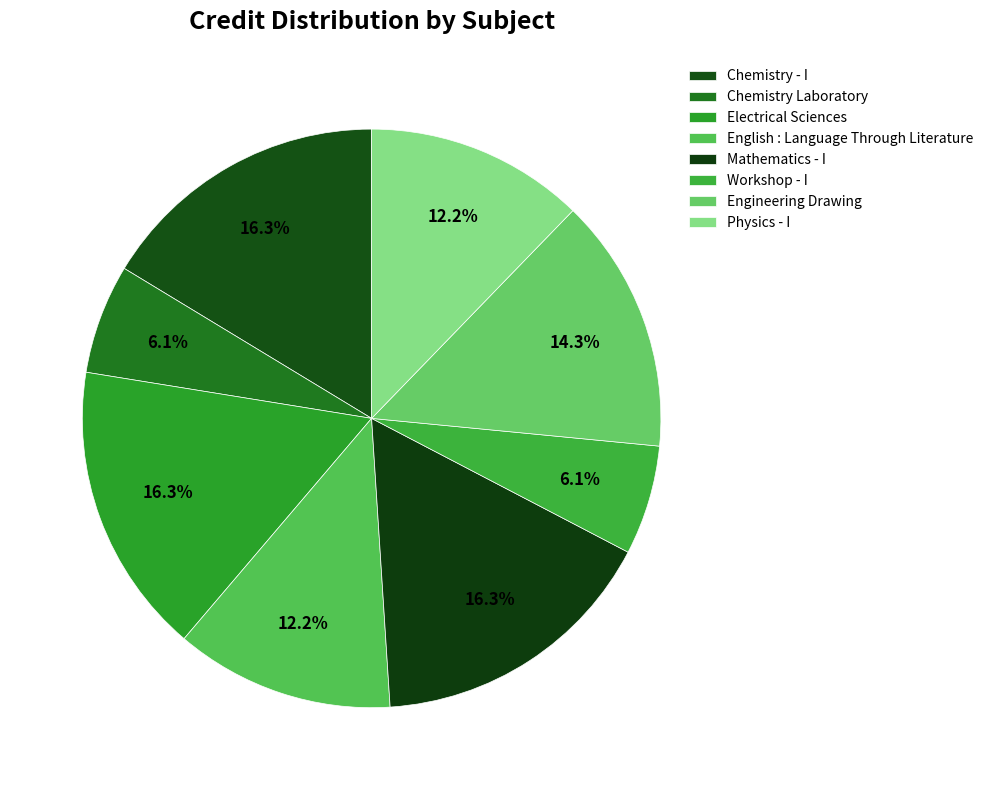

What percentage do Workshop - I and Electrical Sciences together represent?

22.4%